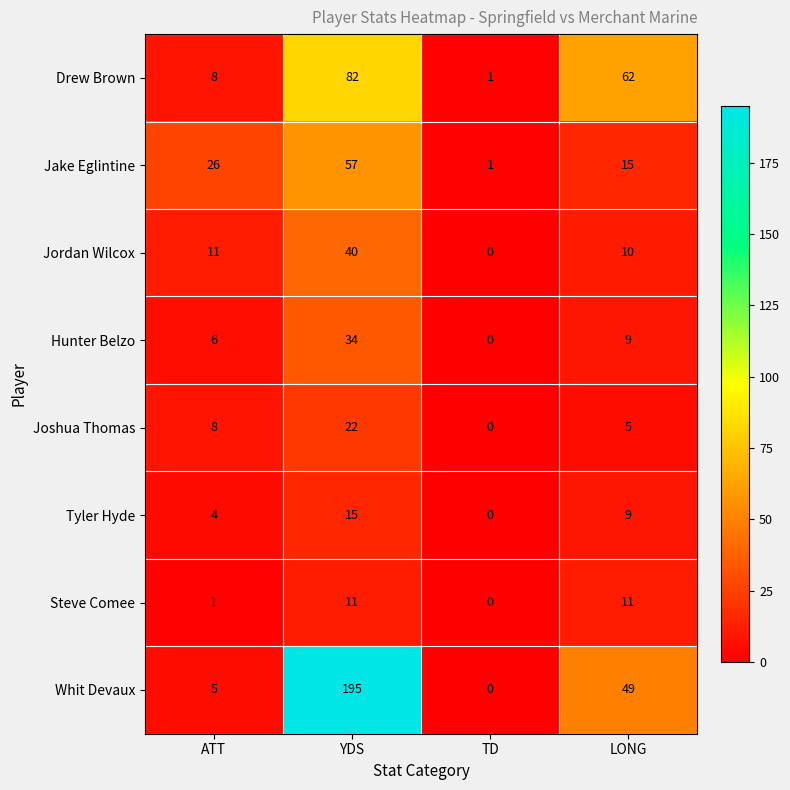

List the labels in order of Whit Devaux value, smallest first.

TD, ATT, LONG, YDS